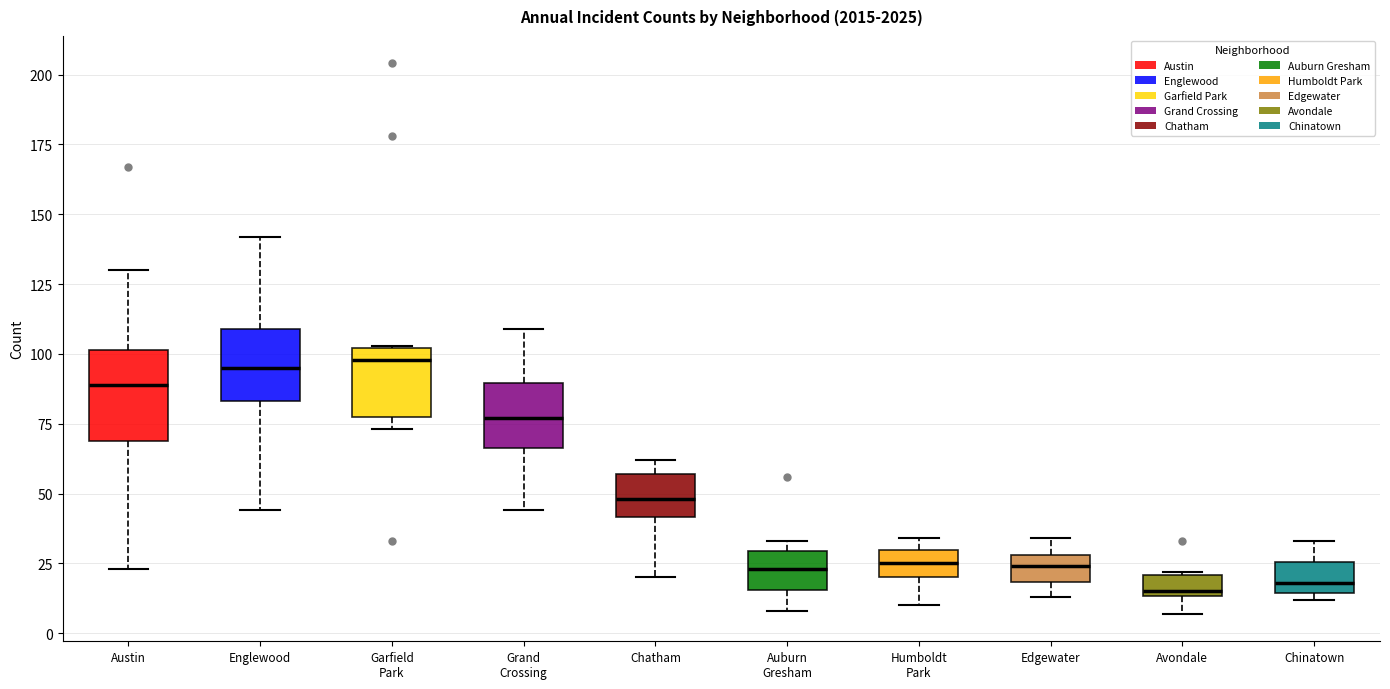

Comparing the boxes themselves (not the whiskers), which one is the tallest?

Austin